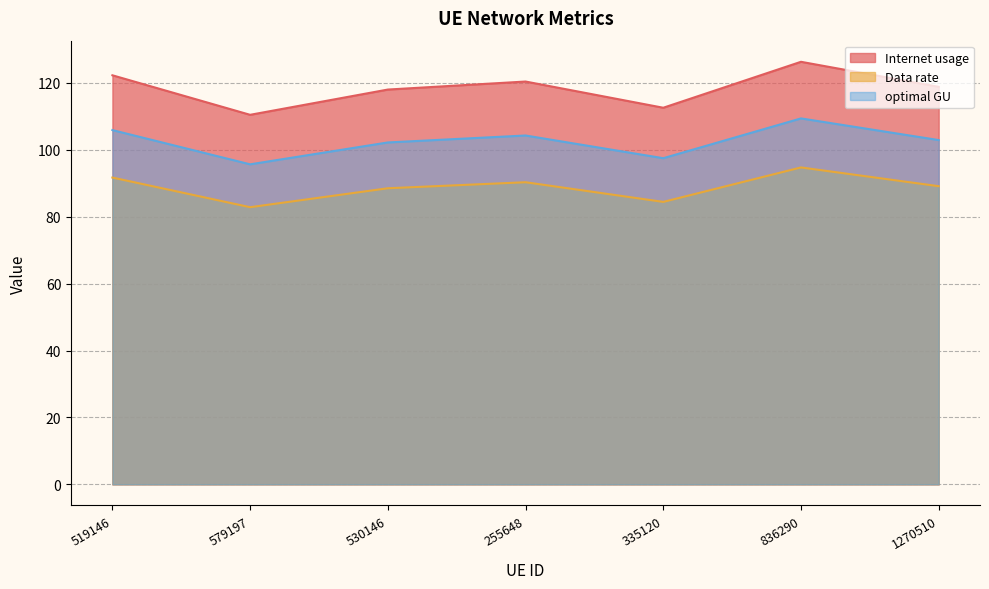

At which category is the sum across all series the highest?

836290